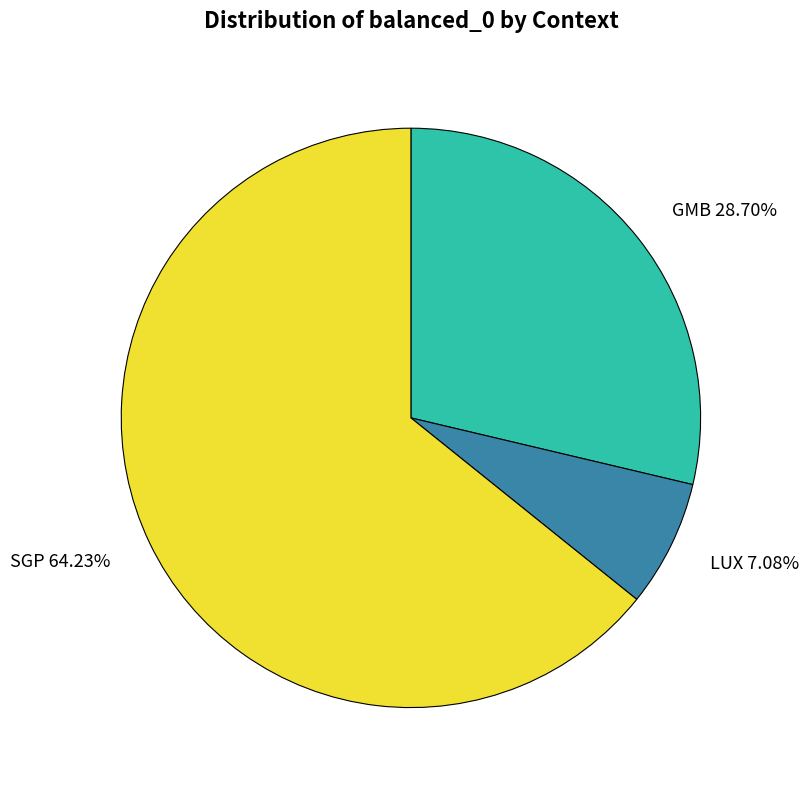

To the nearest percent, what percentage of the pie is SGP?

64%